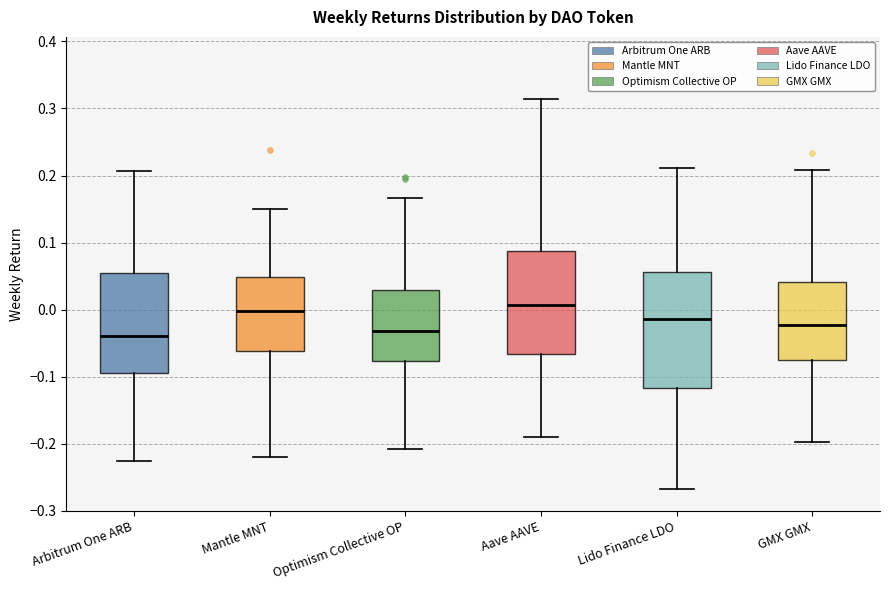

Comparing the boxes themselves (not the whiskers), which one is the tallest?

Lido Finance LDO